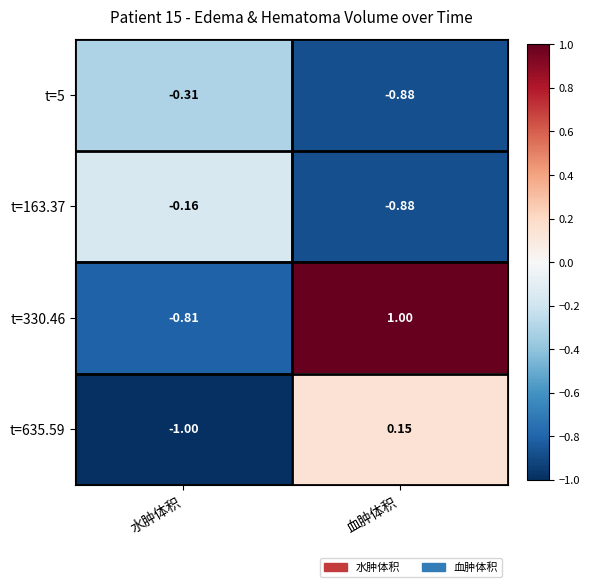

What is the spread (max minus min) of values at 水肿体积?

0.8